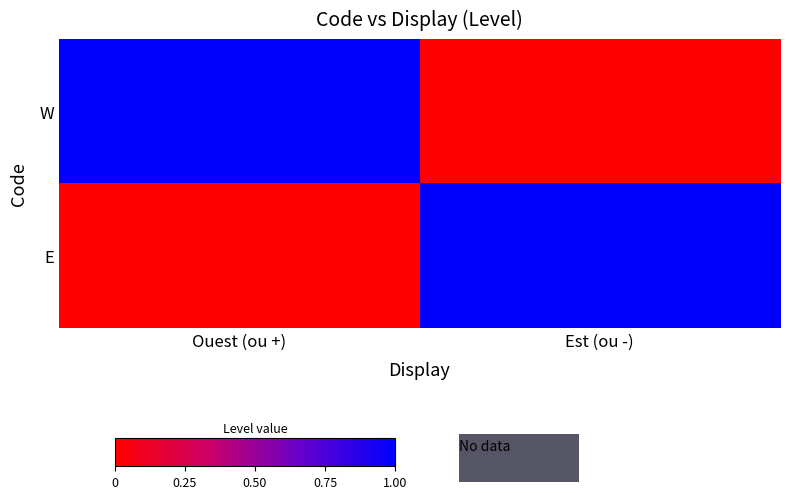

Which series has the largest range (max minus min)?

W